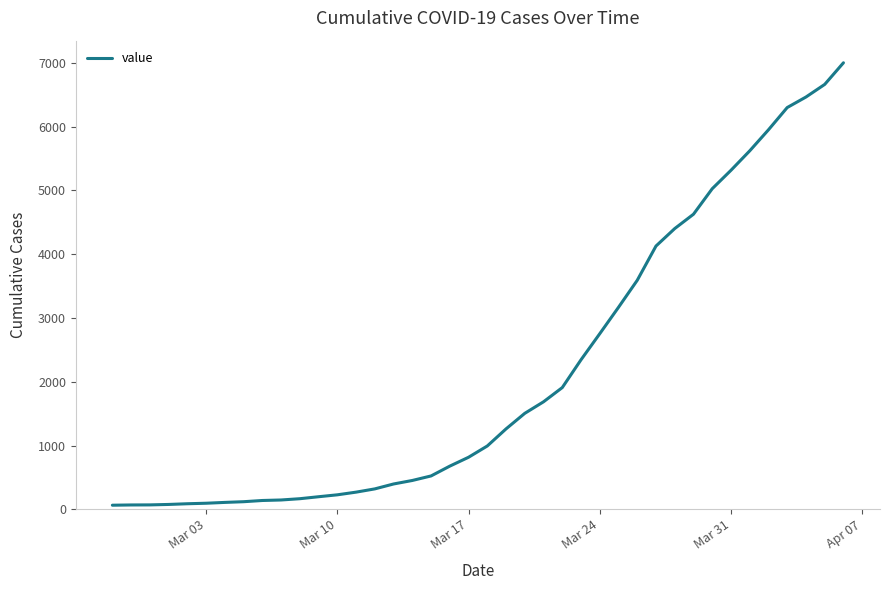

What is the difference between the maximum and minimum values?

6939